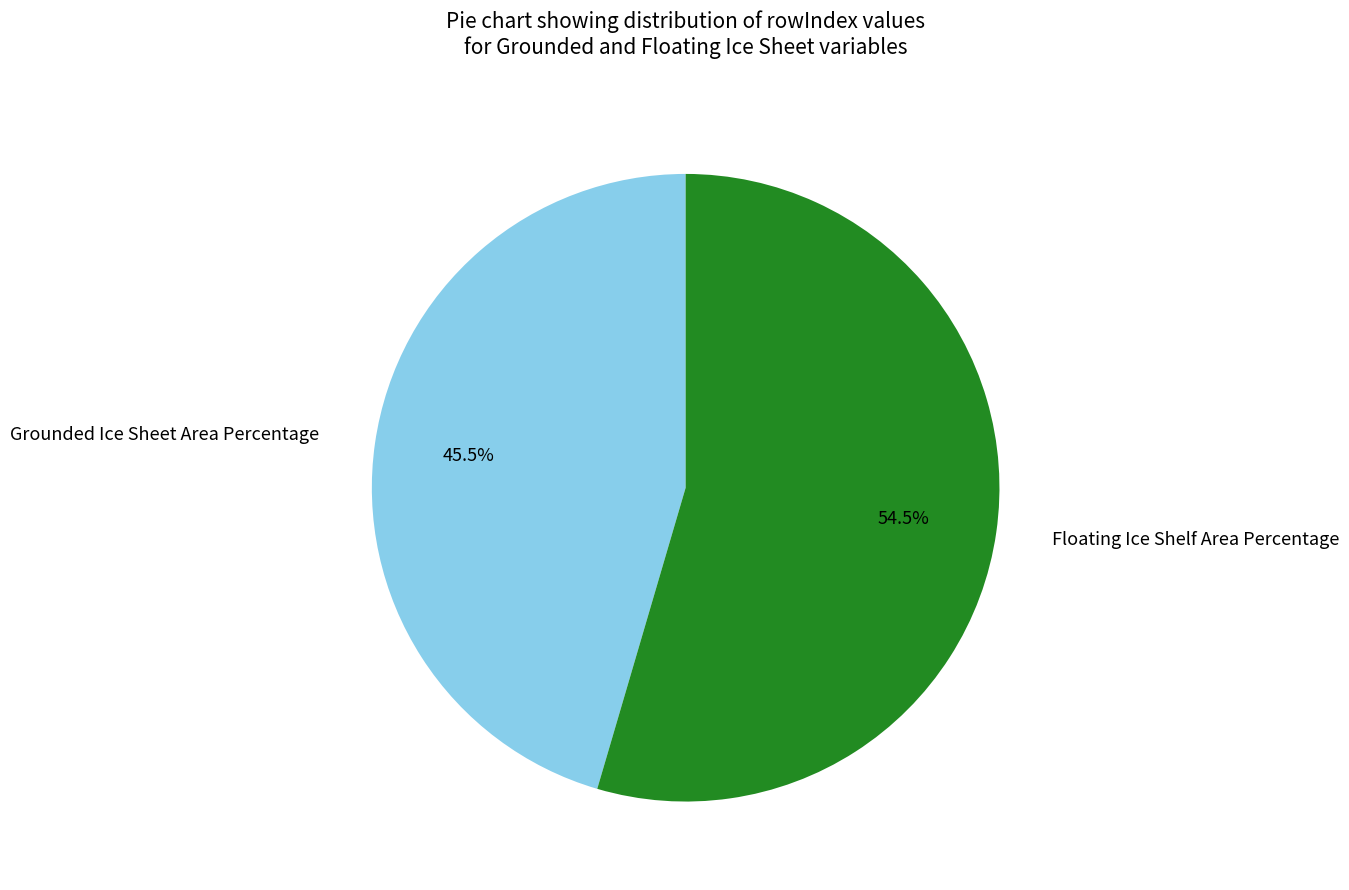

Approximately how many times larger is the value at Grounded Ice Sheet Area Percentage compared to Floating Ice Shelf Area Percentage?

0.8